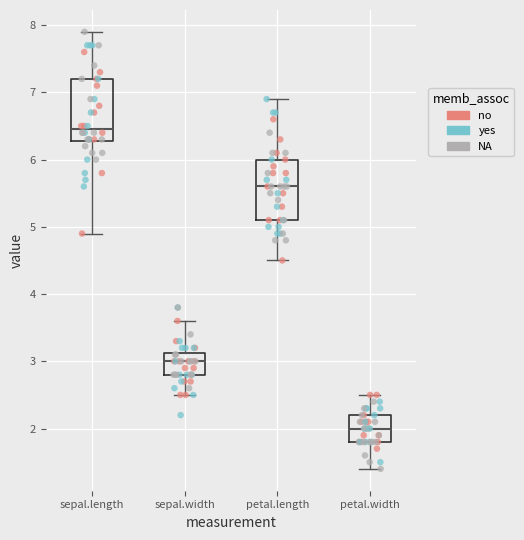

Which box has the highest median line?

sepal.length